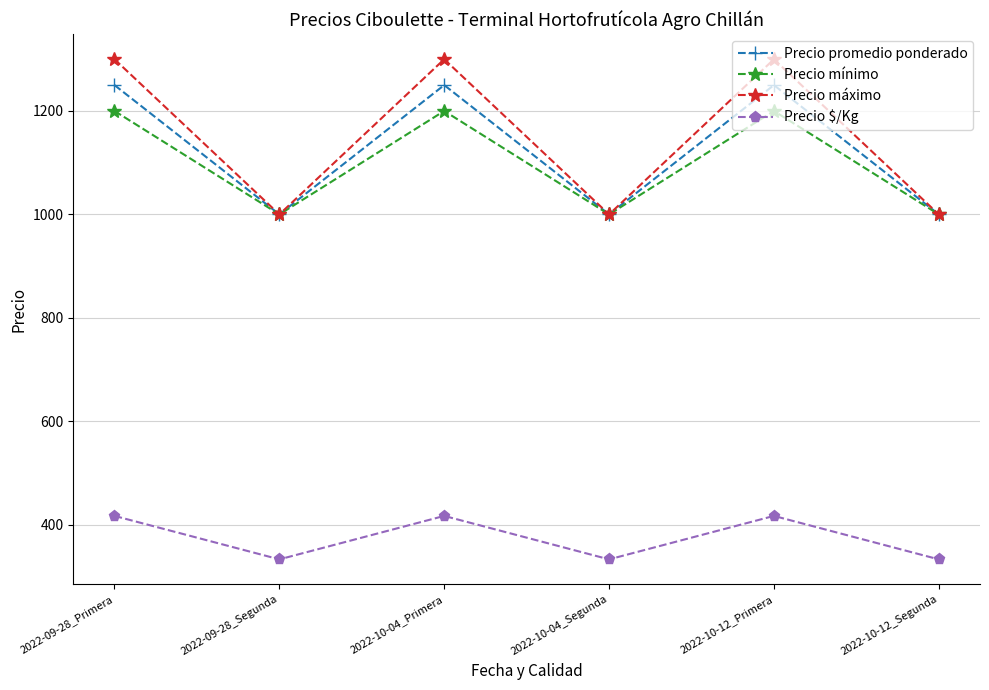

What is the difference between the maximum and minimum values in the Precio promedio ponderado series?

250